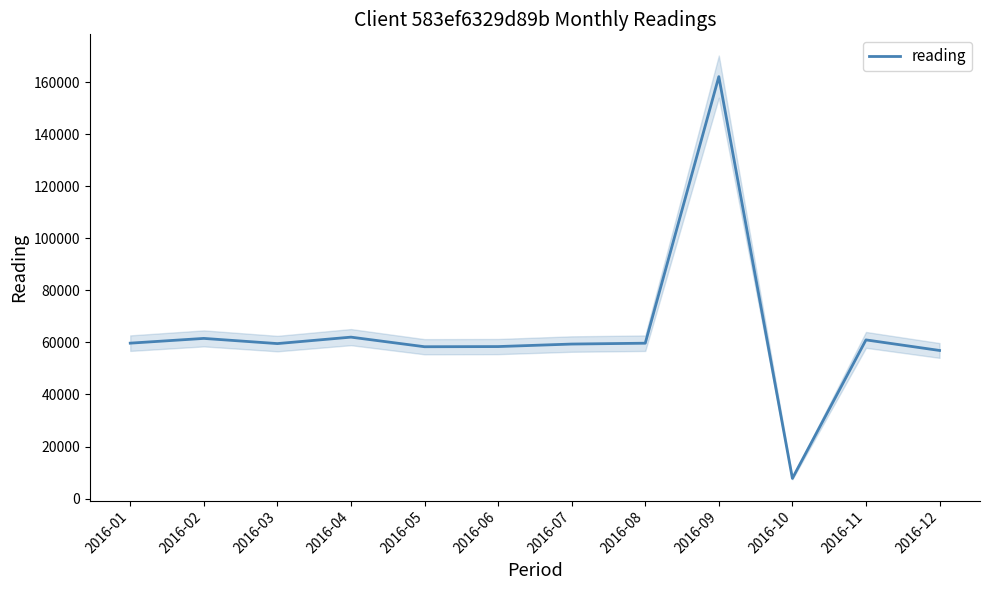

At which category does the data reach its first local valley?

2016-03